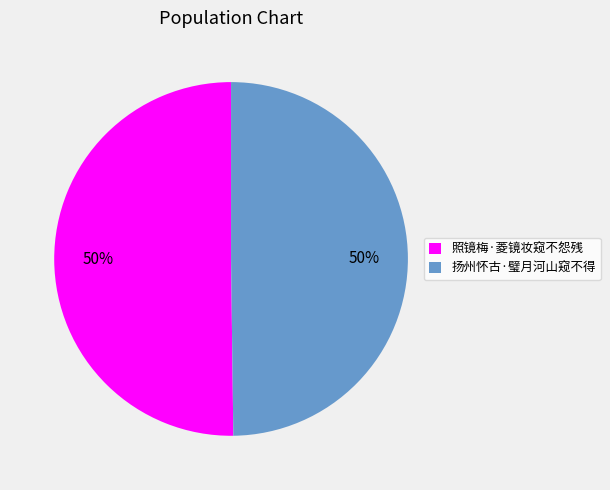

Count the number of slices in the pie.

2